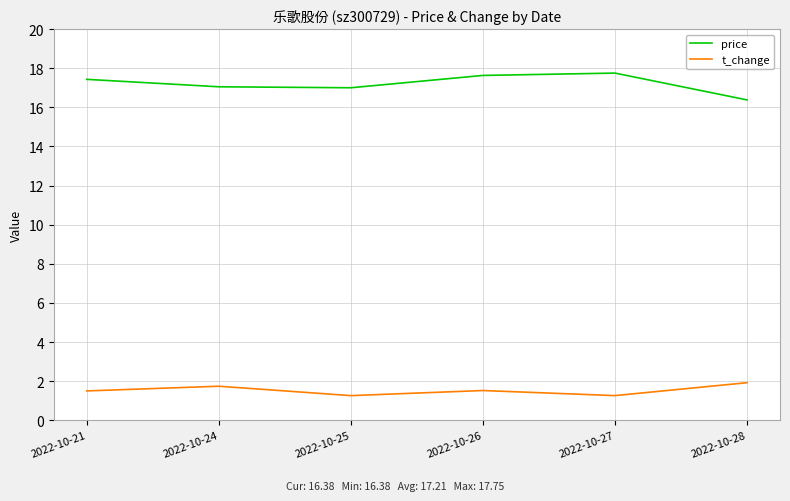

What value does the price series have at 2022-10-27?

17.8